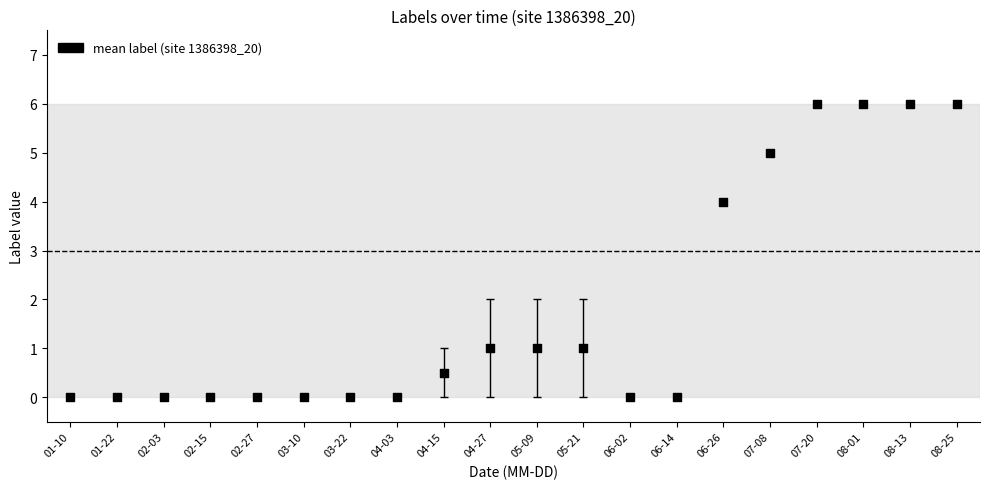

What is the range of Y values (max minus min)?

6.0